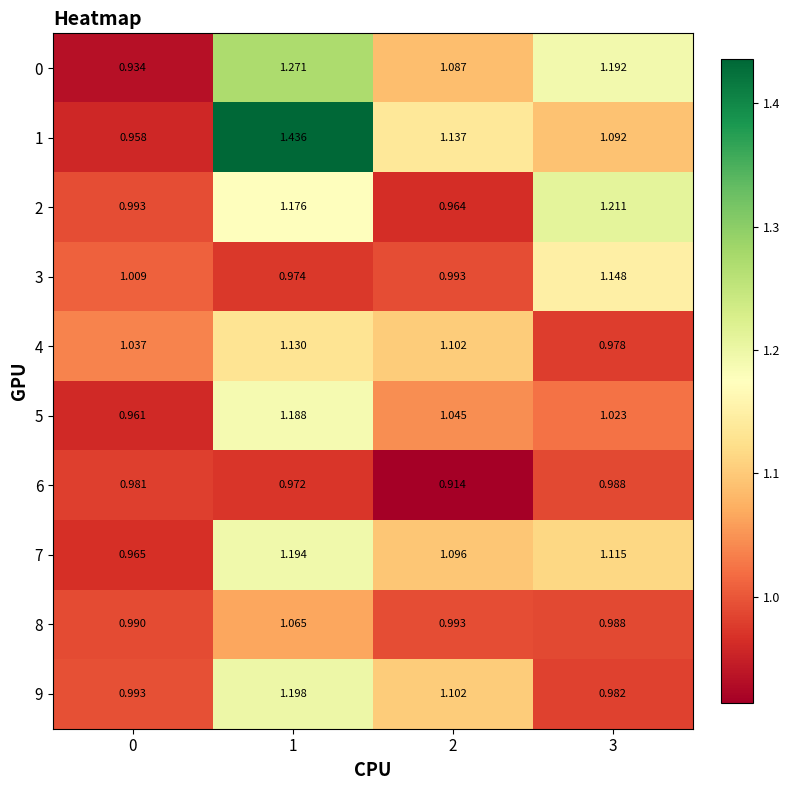

Is the value of 9 at 1 greater than the value of 0 at 3?

Yes